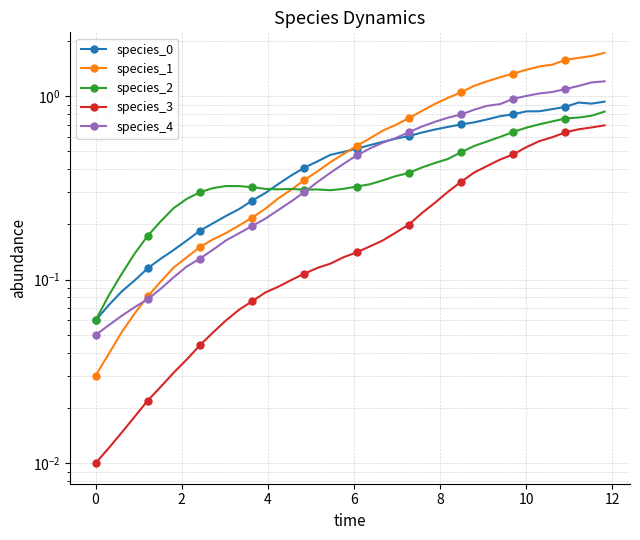

How many lines are shown in the chart?

5